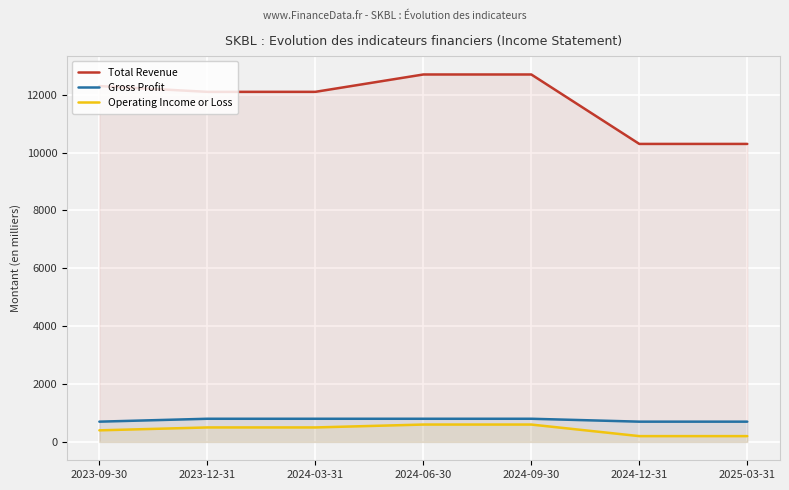

Between 2023-09-30 and 2024-09-30, which is larger?

2024-09-30